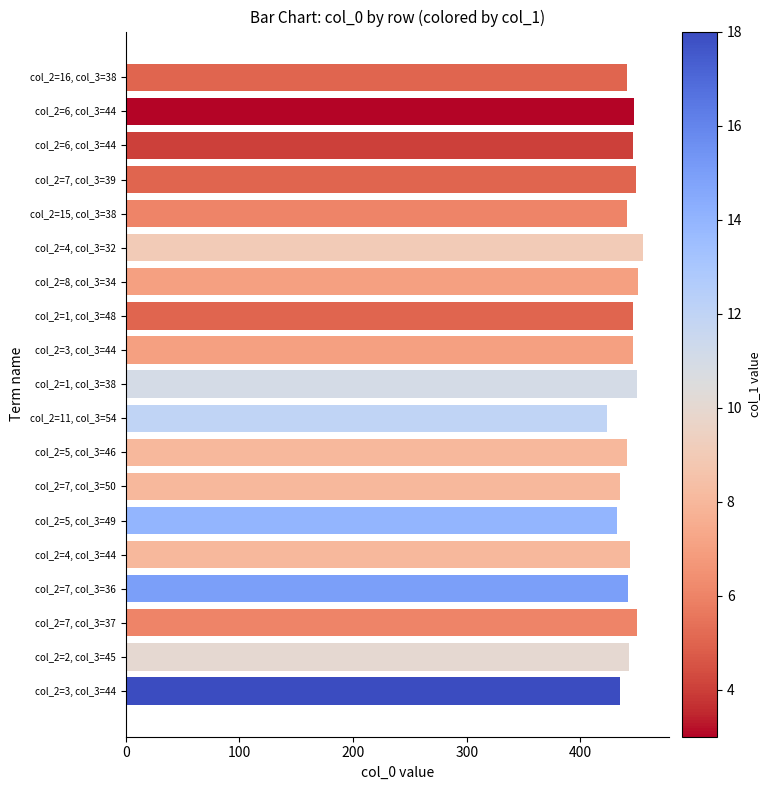

Are the bars grouped side by side (vs. stacked)?

No